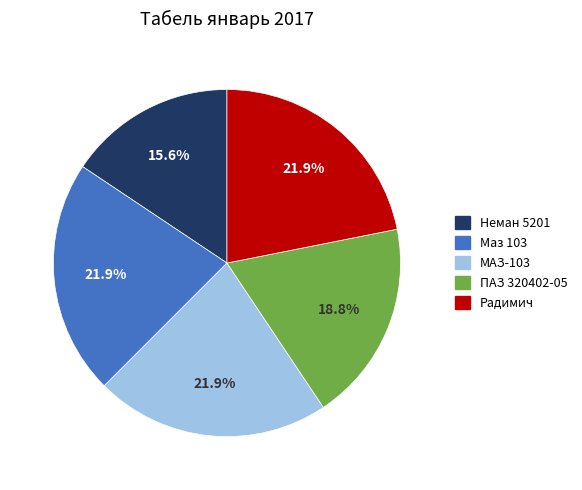

Is it true that ПАЗ 320402-05 is 25% of the pie?

False